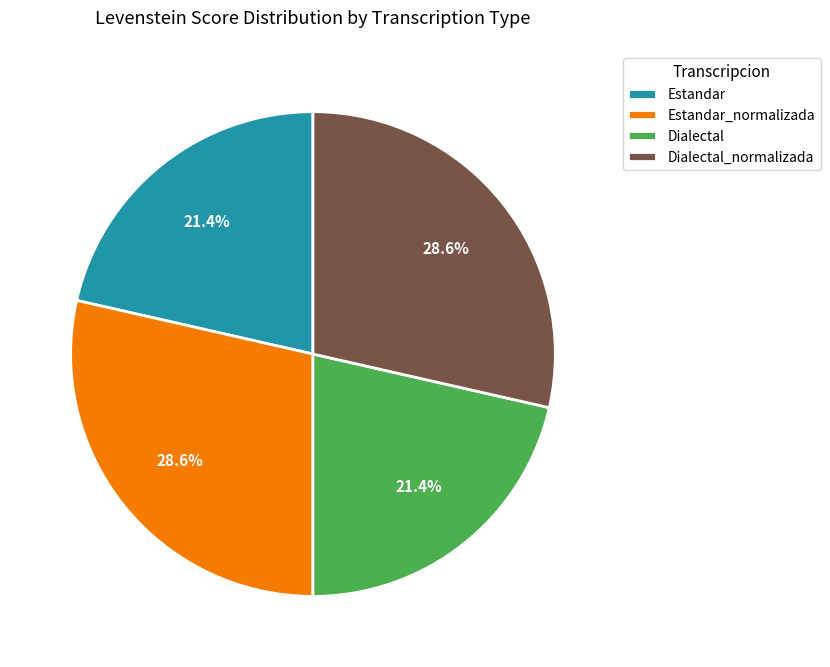

Combined, what portion of the pie is Dialectal_normalizada and Estandar?

50.0%